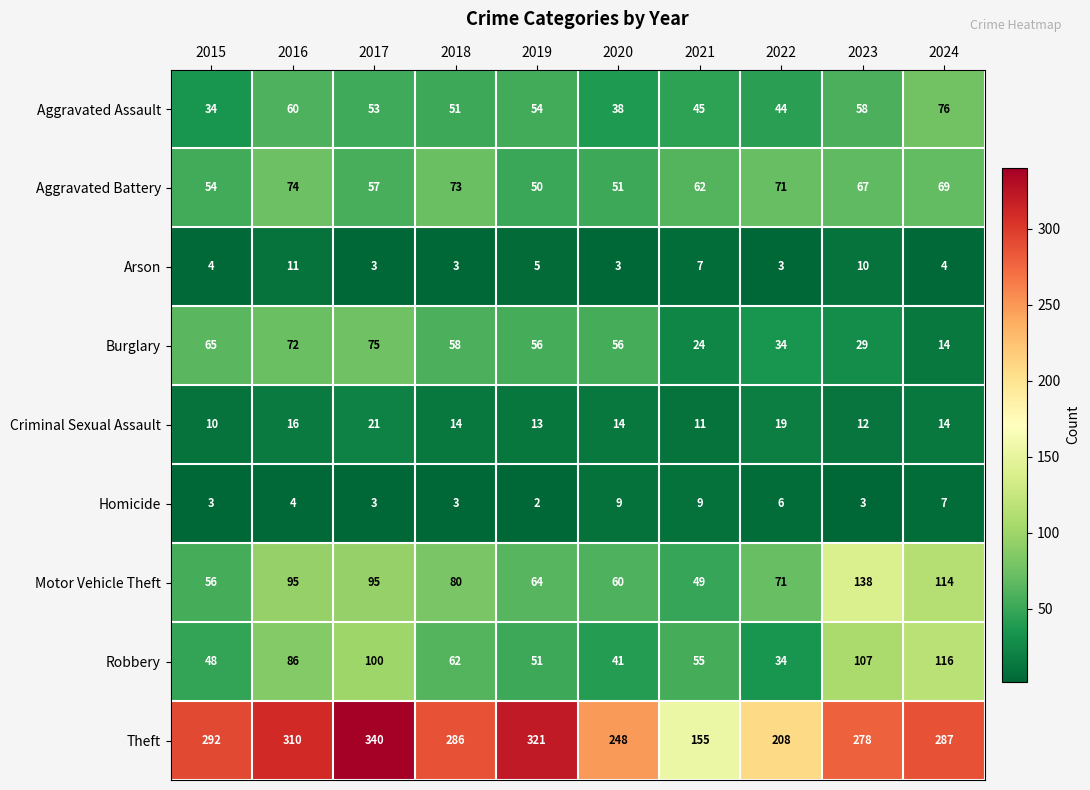

What value does the Burglary series have at 2016?

72